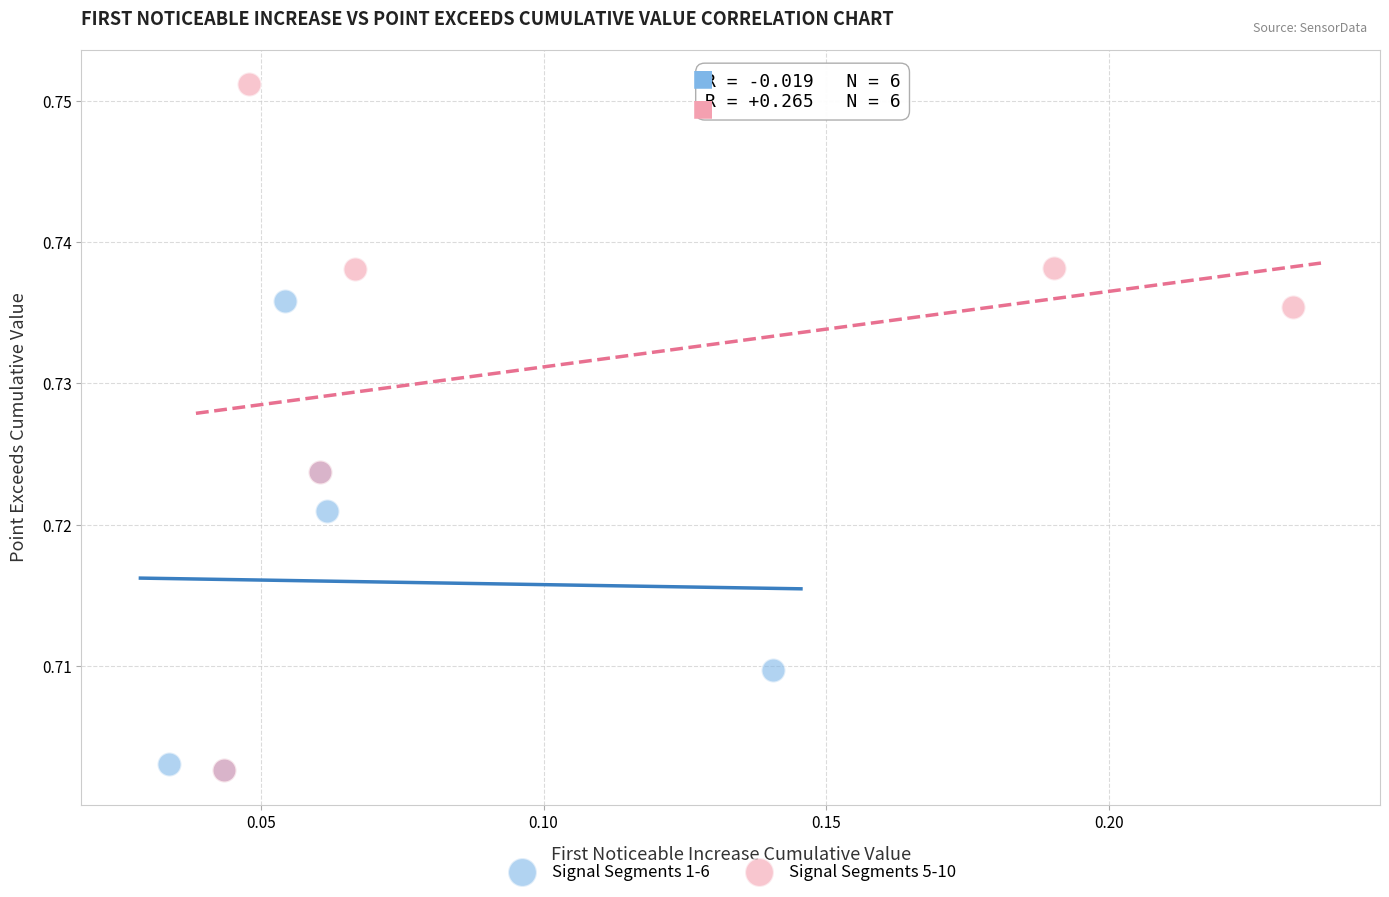

Which series reaches the maximum Y coordinate?

Signal Segments 5-10